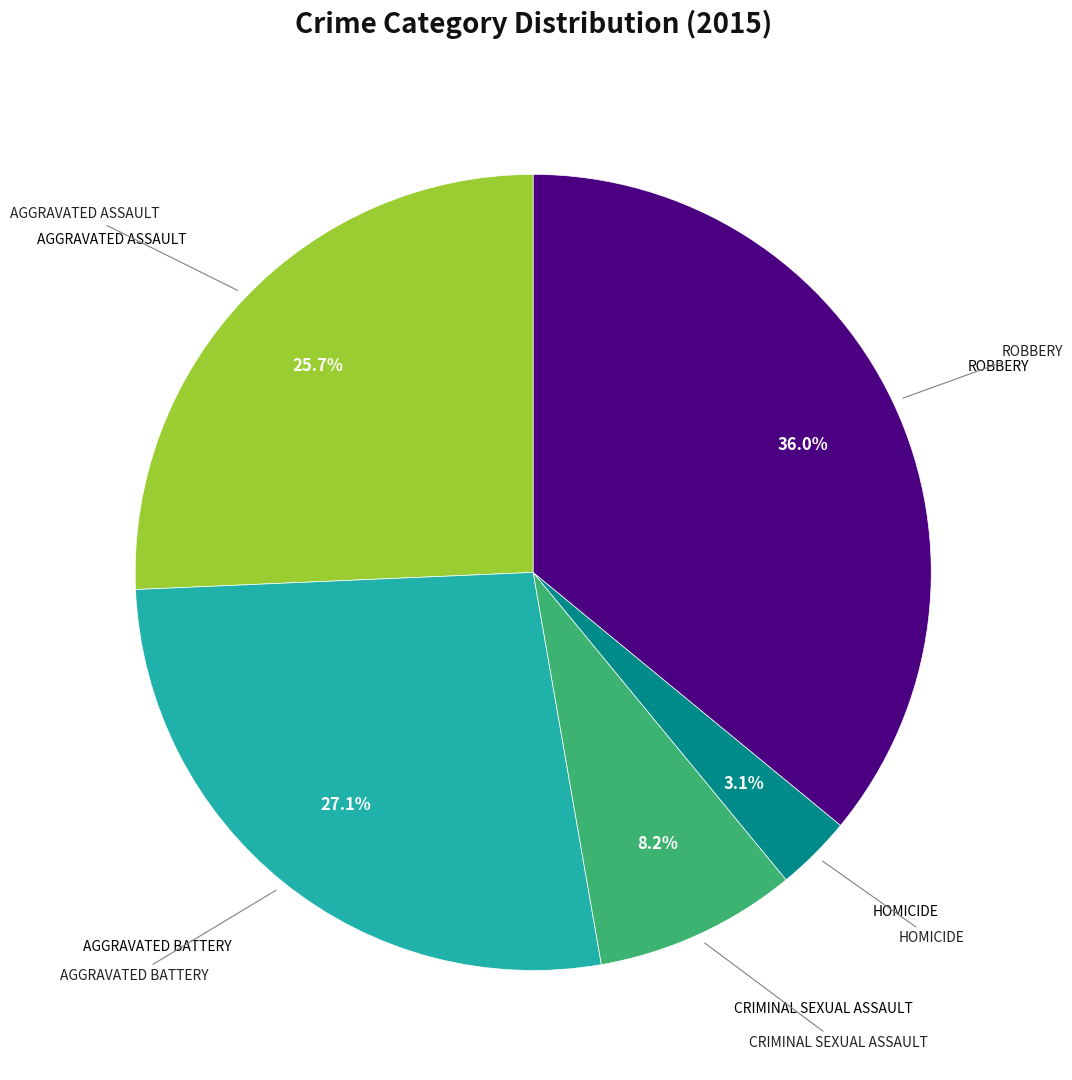

Is there a majority slice in this chart?

No